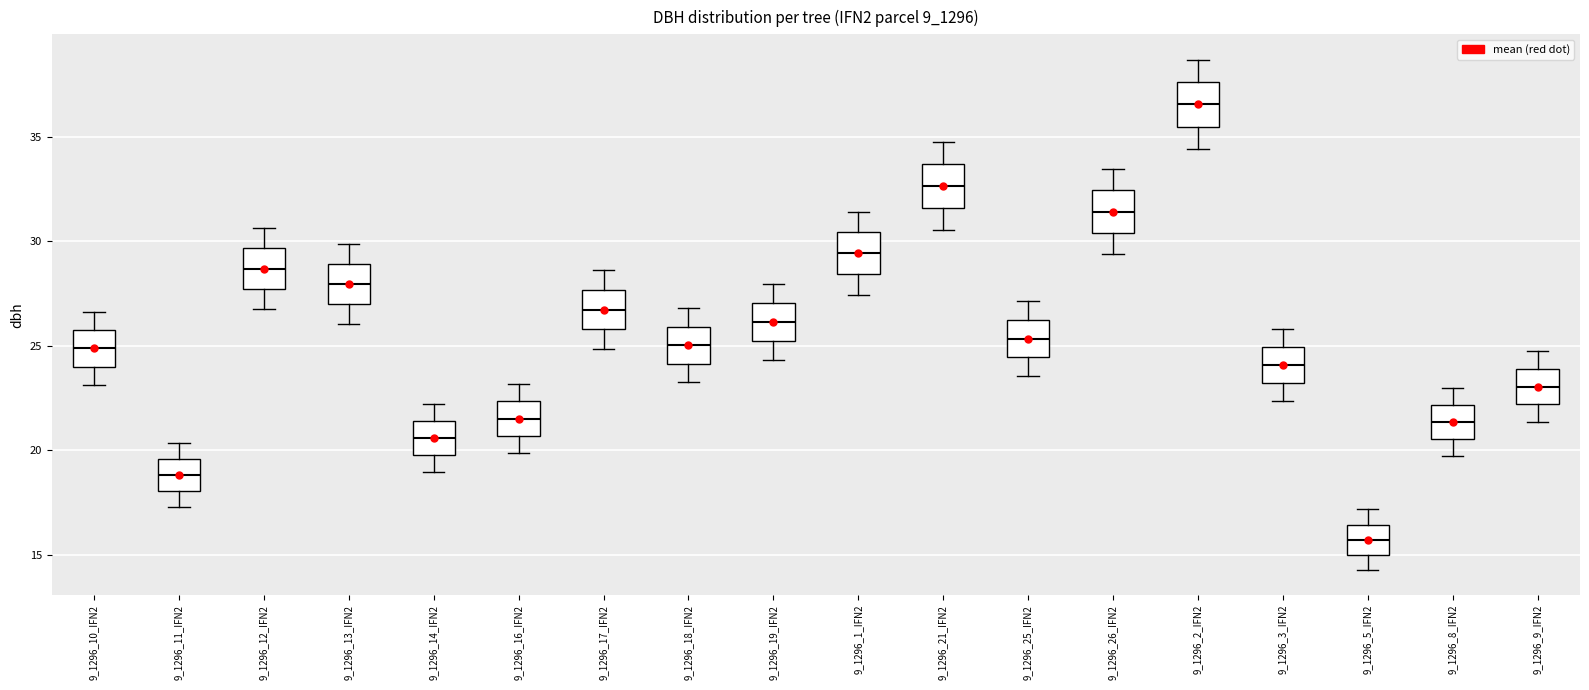

Where is the upper edge of the box for 9_1296_26_IFN2 on the y-axis? The values are not printed on the chart, so give them approximately, as read against the axis.

32.5